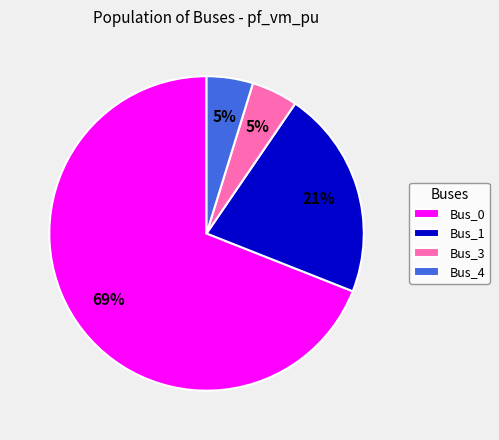

Do Bus_1 and Bus_0 together represent more than half of the pie?

Yes